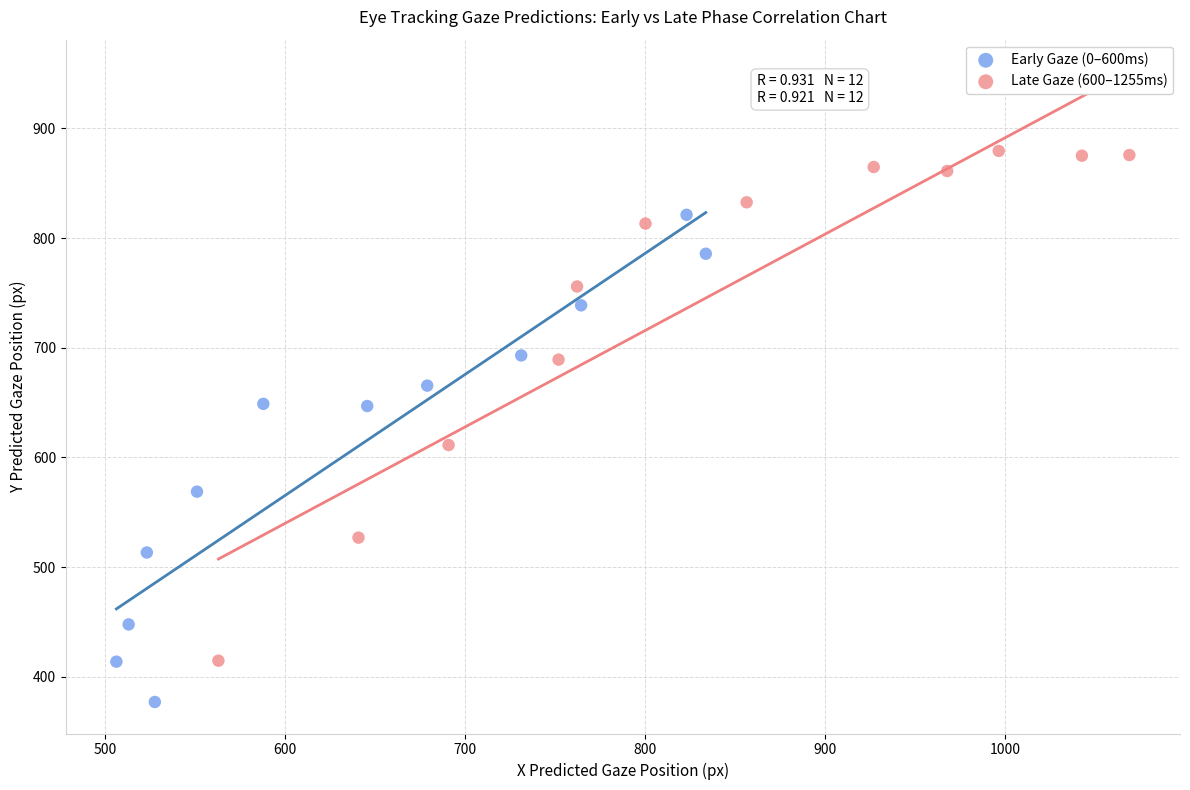

Which series contains the highest Y value?

Late Gaze (600–1255ms)